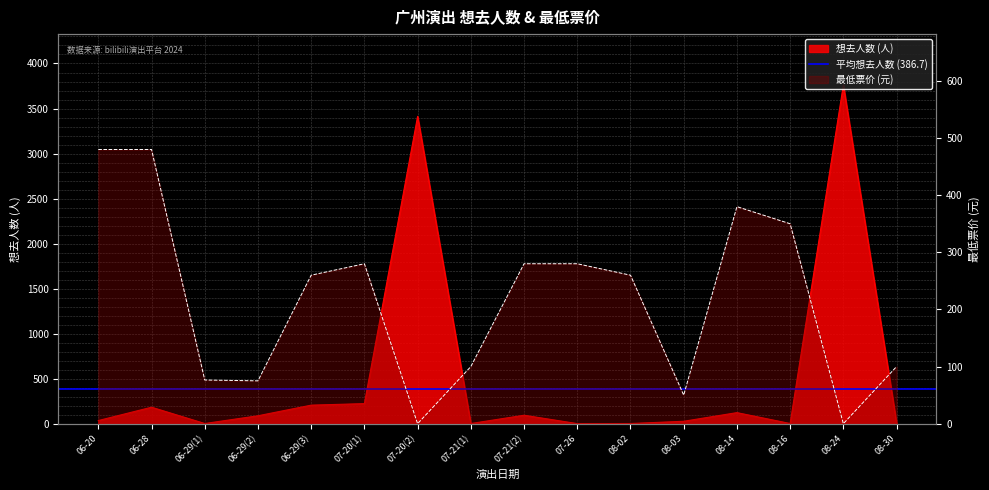

What is the difference between the maximum and minimum values in the 最低票价 (元) series?

480.0